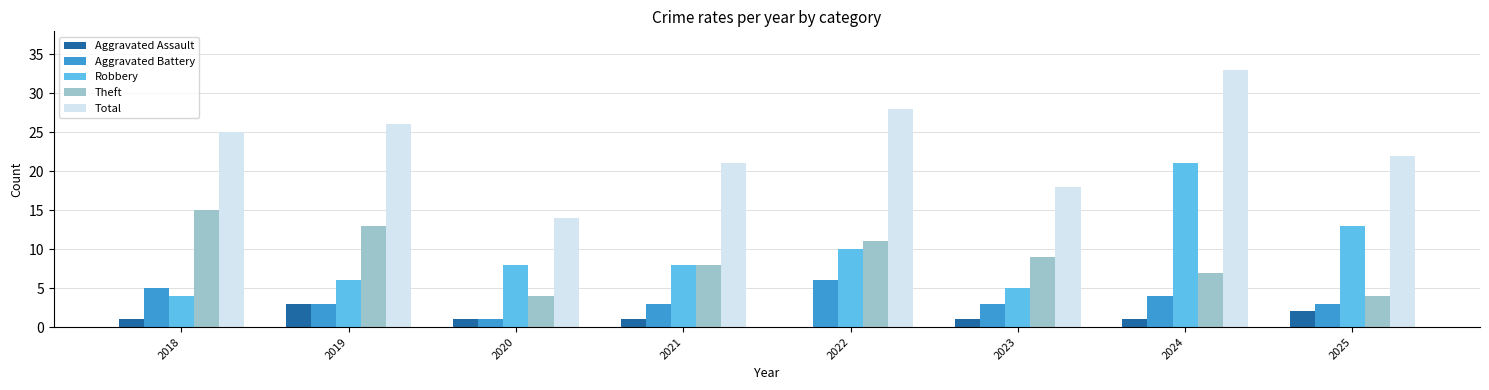

Read the Aggravated Battery value at 2022.

6